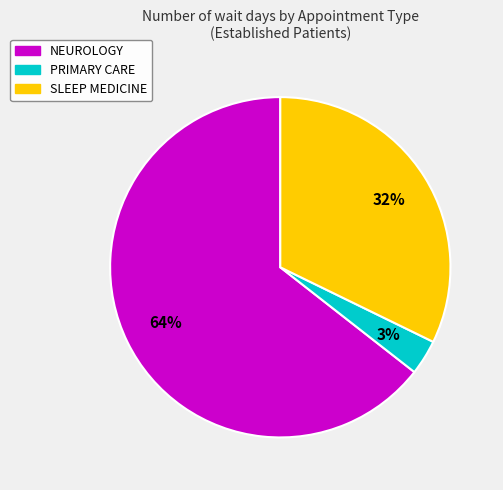

To the nearest percent, what is the average slice percentage?

33%